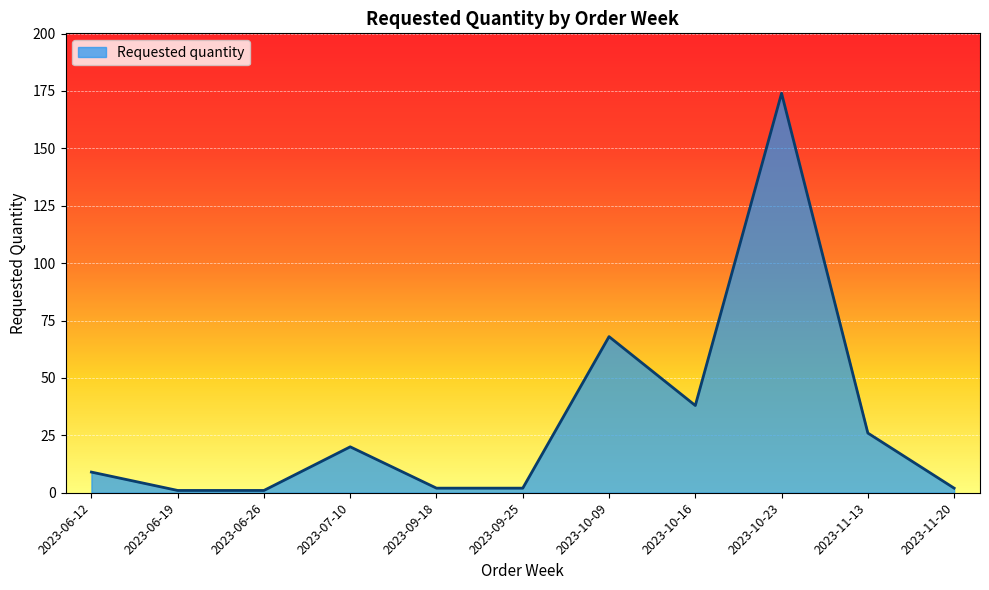

The chart shows a value of 32 at 2023-07-10. True or false?

False